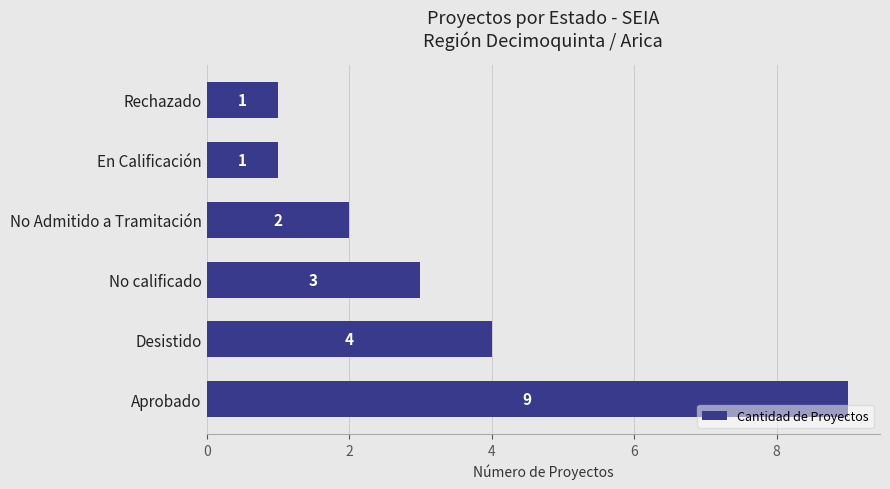

What is the average value?

3